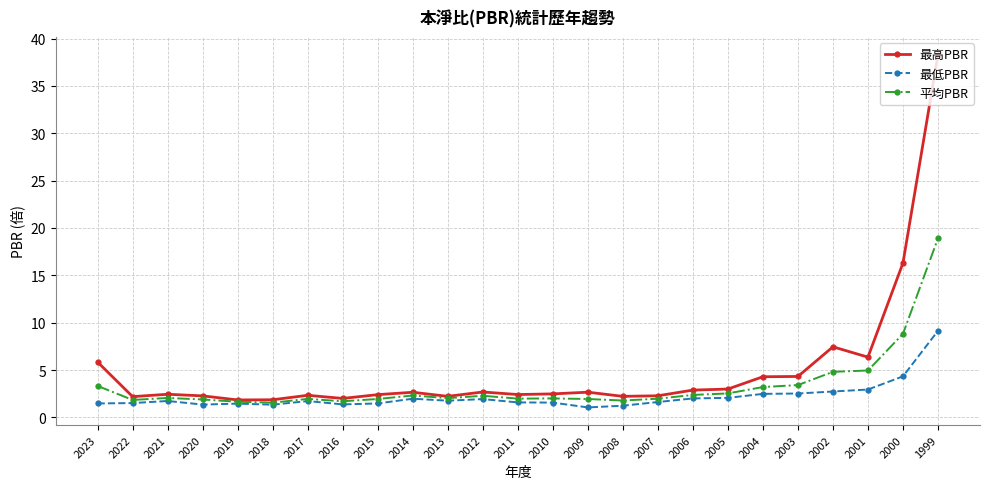

What is the difference between the highest and lowest values at 2018?

0.5